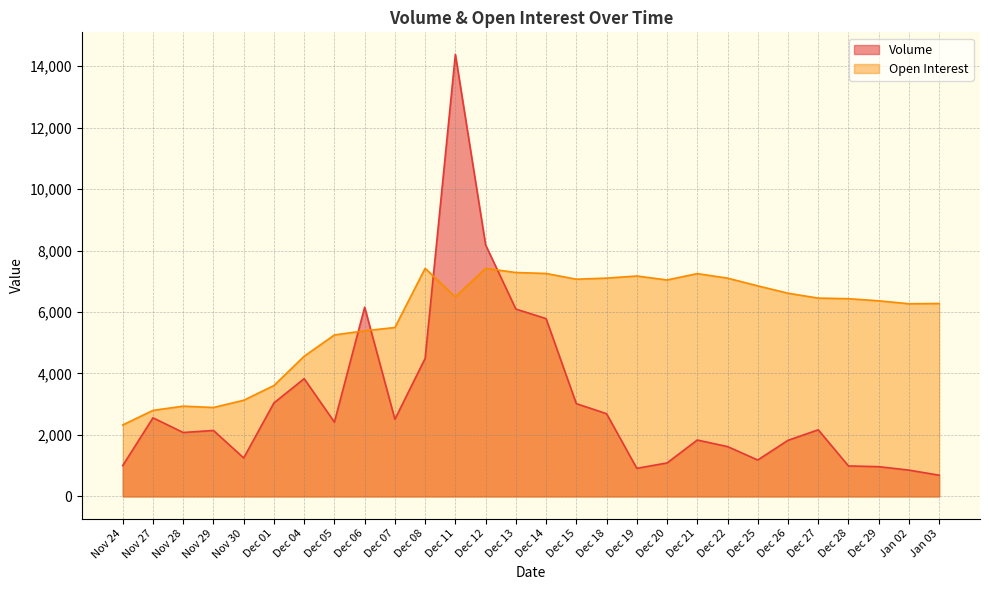

Which category has the highest value in the Volume series?

Dec 11